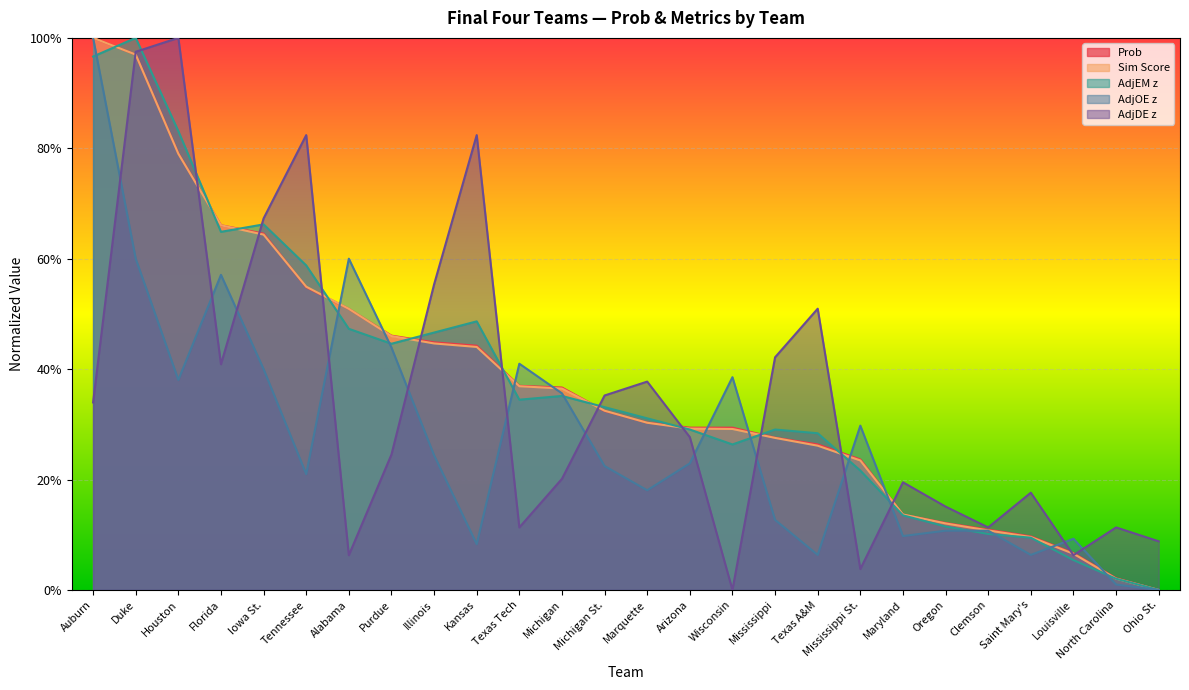

What is the total value across all series at Clemson?

0.5